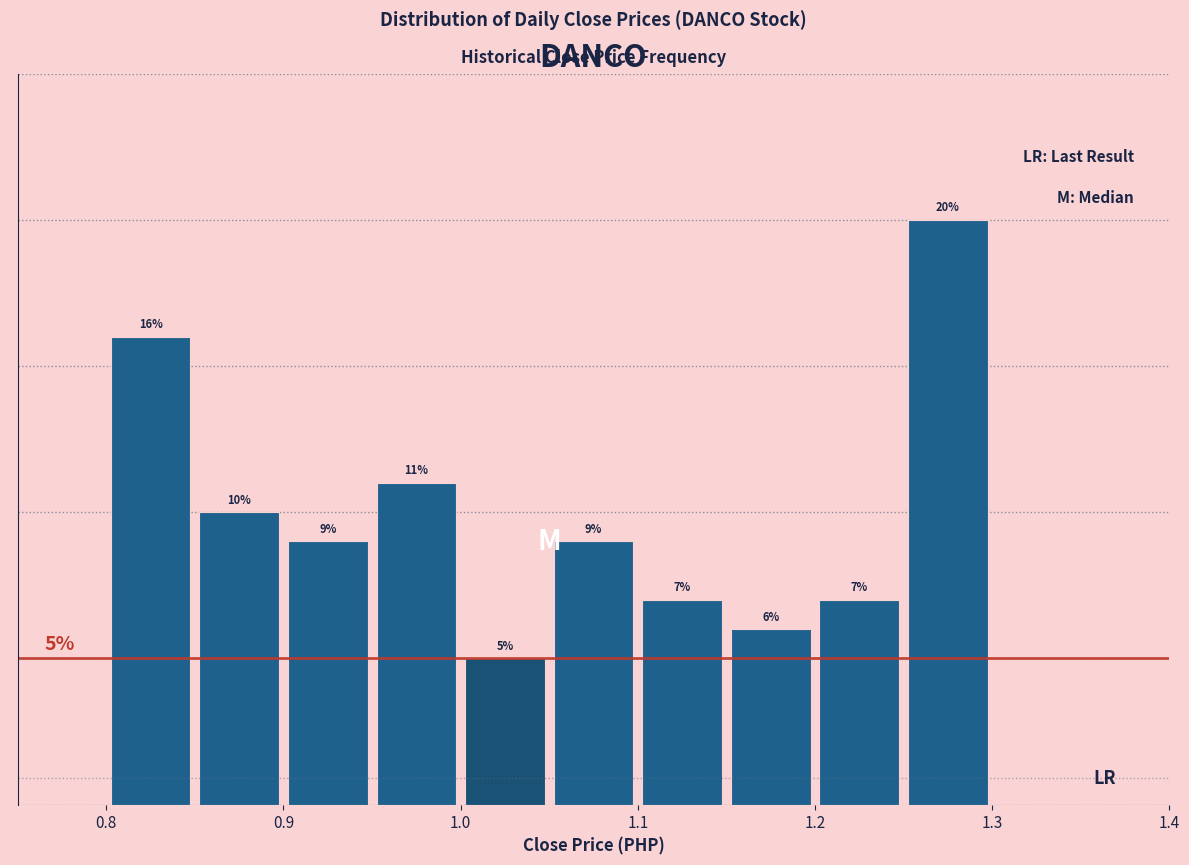

Which range on the x-axis has the tallest bar?

1.25 to 1.30